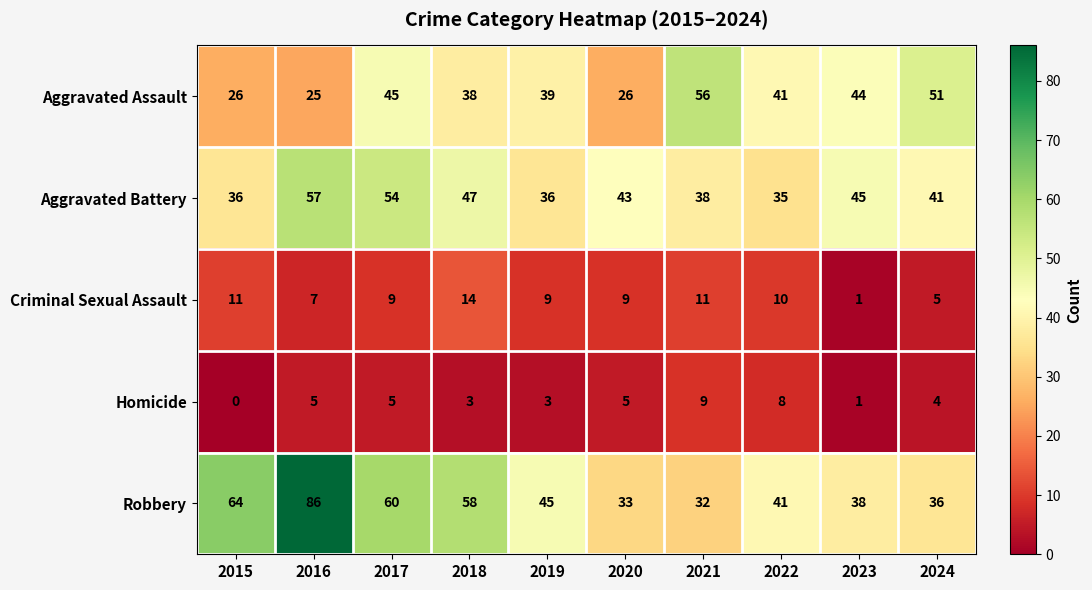

What is the difference between the second highest and minimum values in the Aggravated Assault series?

26